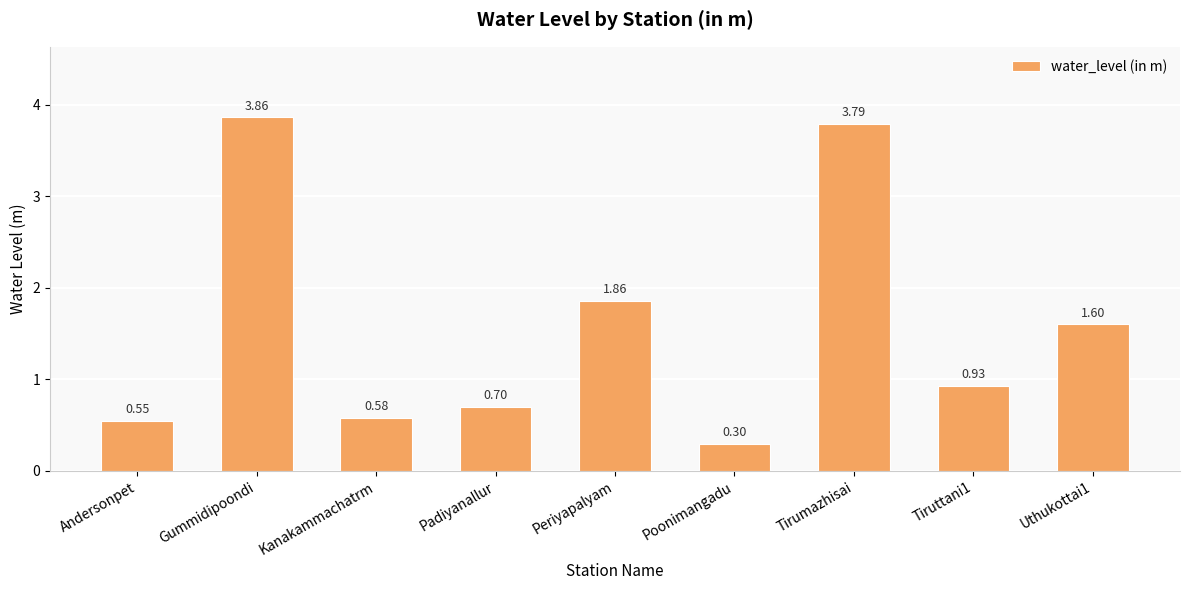

Is it true that the value at Kanakammachatrm is 0.9?

False